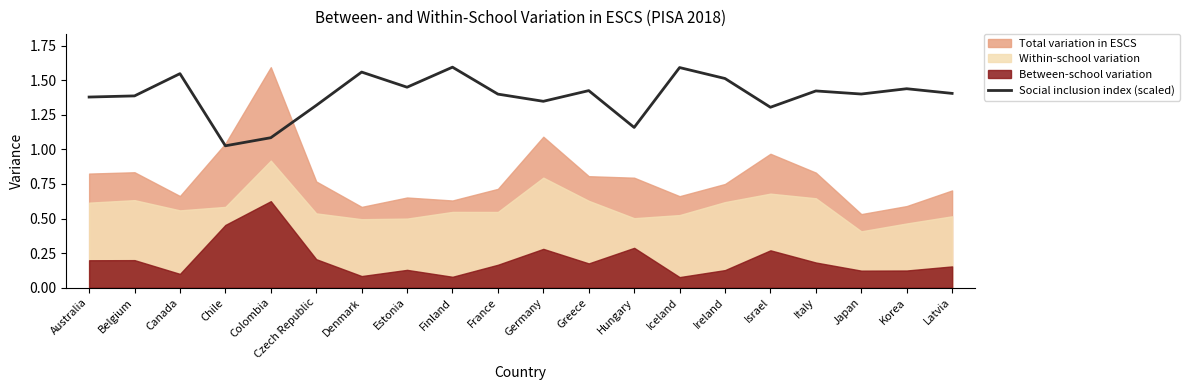

What is the difference between the values at France and Estonia?

0.1